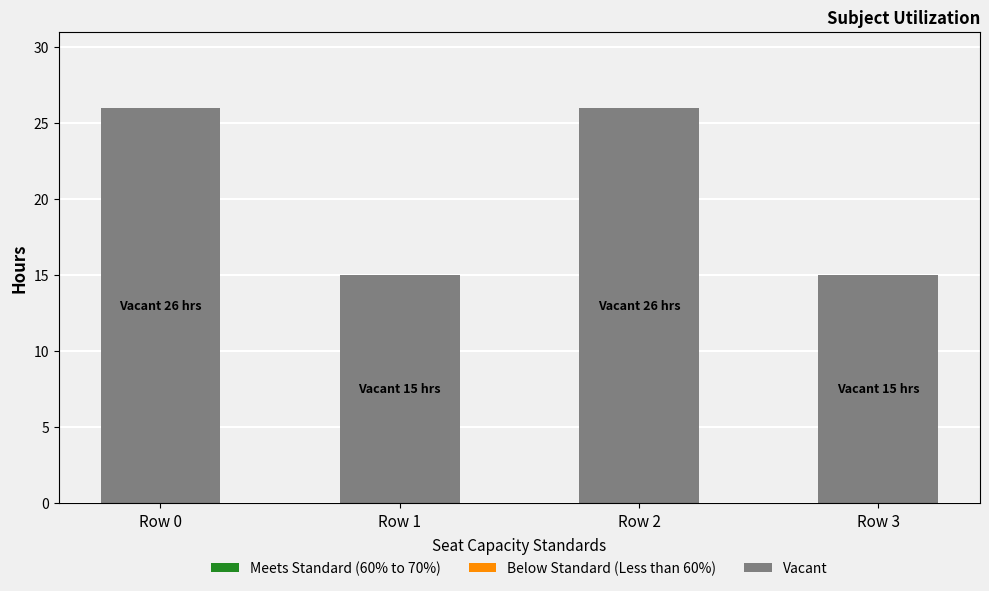

Is it true that the value at Row 0 is 26?

True